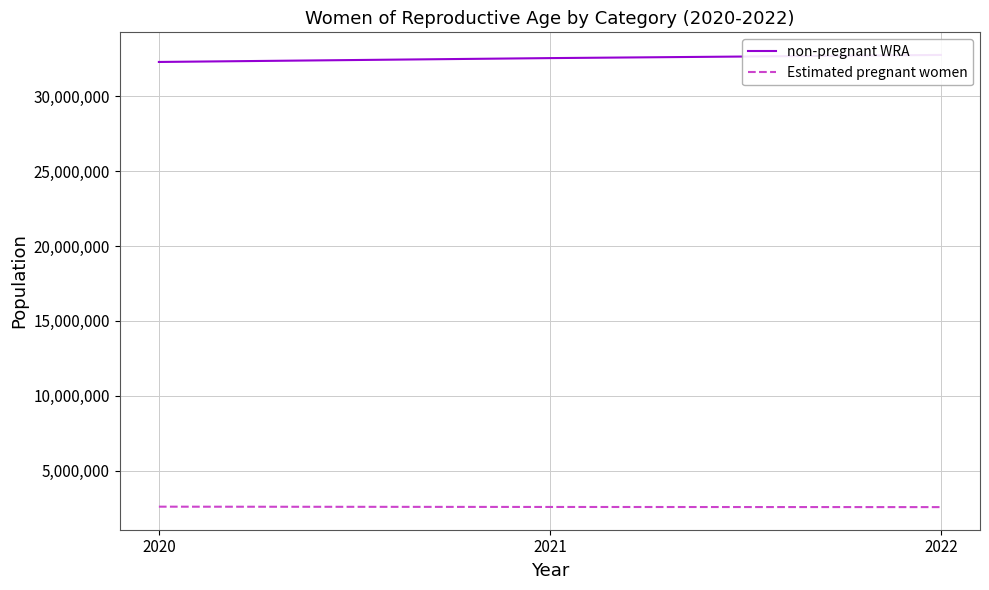

What are all the series names shown in the legend?

non-pregnant WRA, Estimated pregnant women